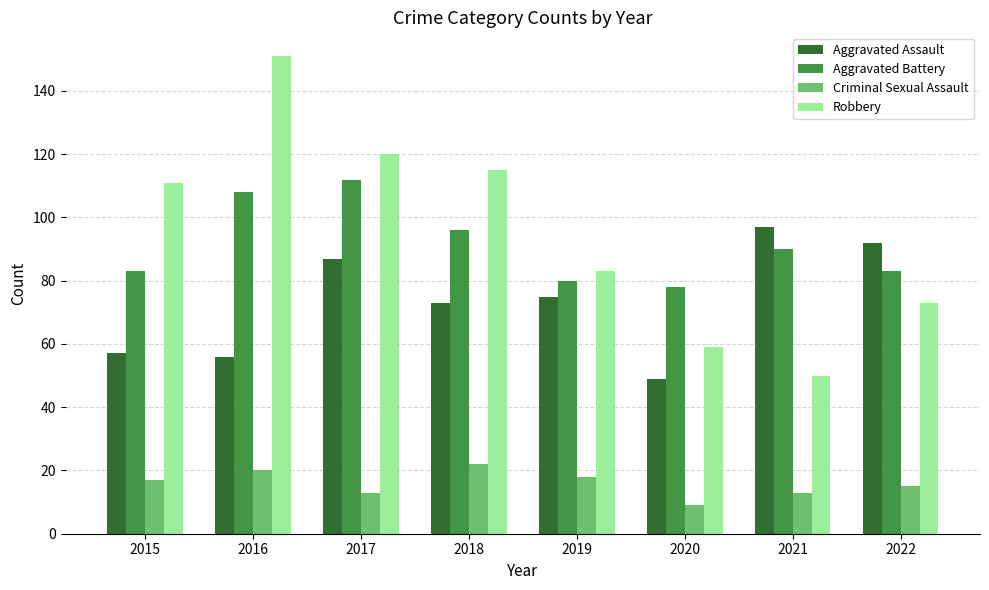

Count the number of data series in this chart.

4